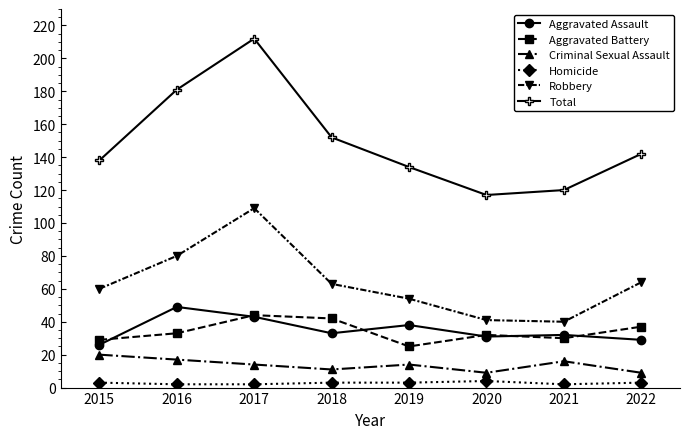

True or false: Total and Aggravated Battery intersect in this chart.

False